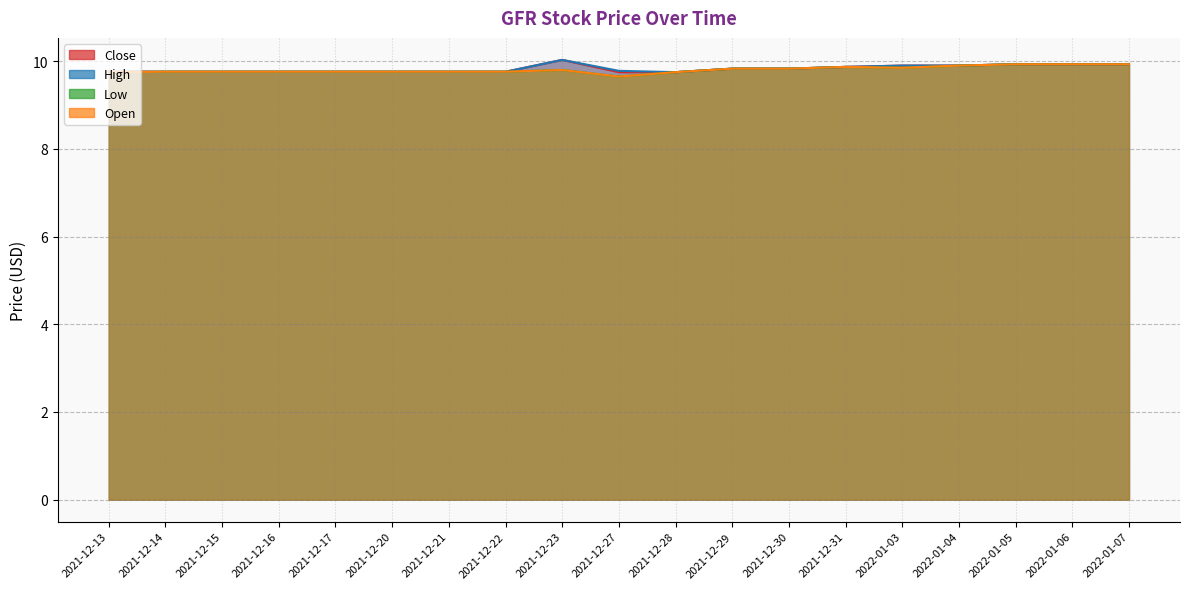

Read the Close value at 2022-01-05.

9.9